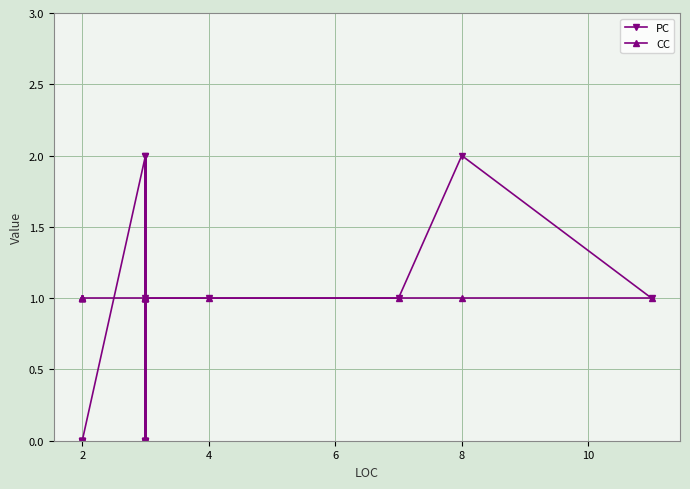

What is the value of the PC point at the 15th from the left?

1